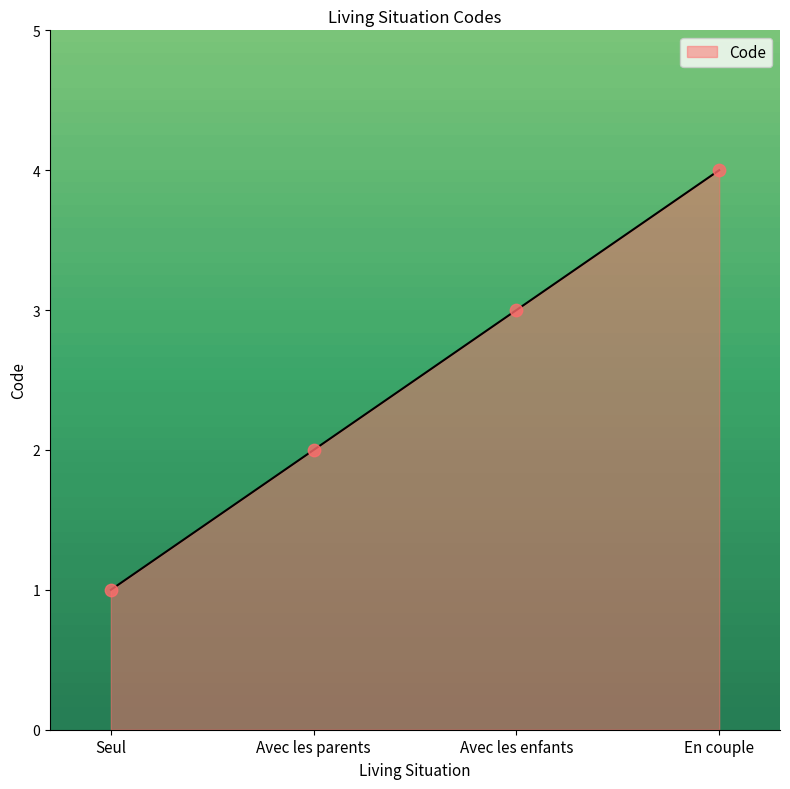

What is the ratio of the value at Avec les parents to the value at Avec les enfants?

0.7